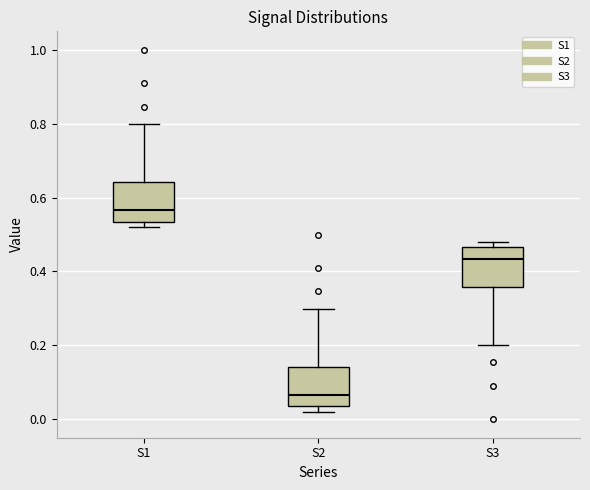

Reading left to right, transcribe this box plot: for each box, give where its median line is, the range the box spans, and where its two whiskers end, as read against the y-axis. The values are not printed on the chart, so give them approximately, as read against the axis.

S1: median 0.56, box 0.54 to 0.64, whiskers 0.52 to 0.80
S2: median 0.06, box 0.04 to 0.14, whiskers 0.02 to 0.30
S3: median 0.44, box 0.36 to 0.46, whiskers 0.20 to 0.48